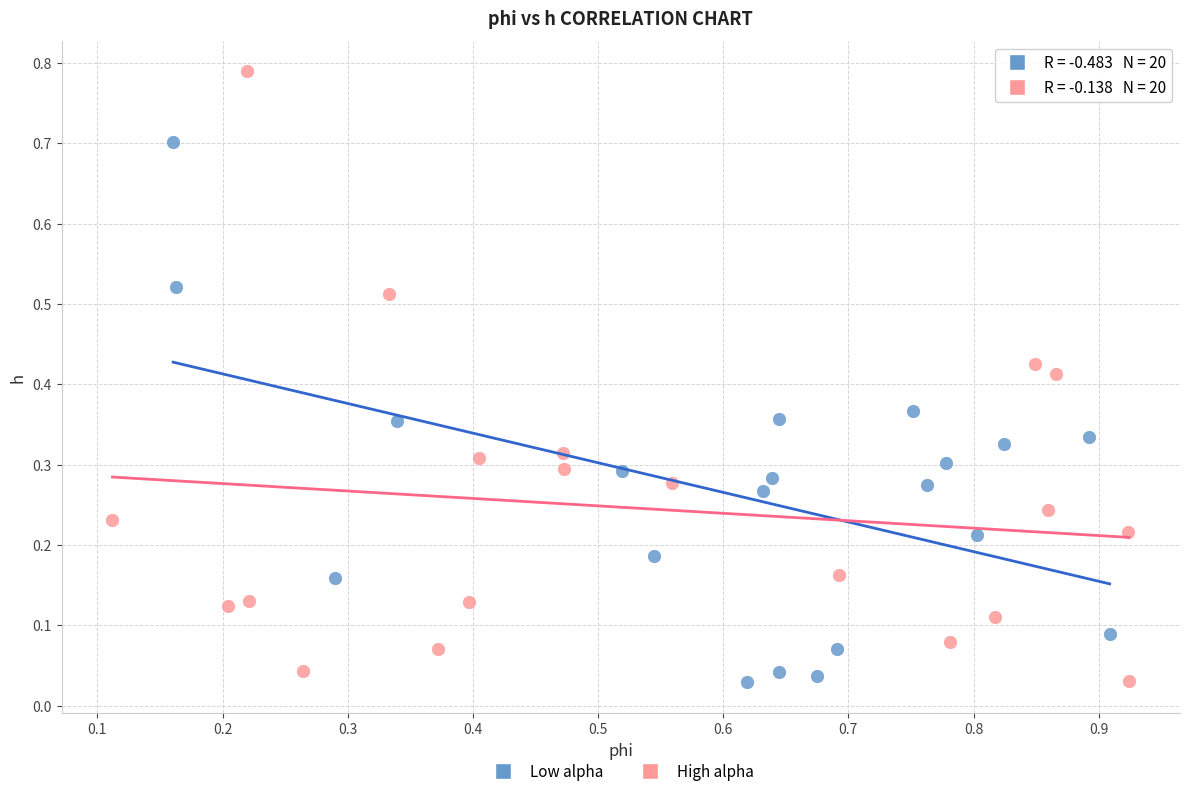

Which series reaches the maximum Y coordinate?

High alpha